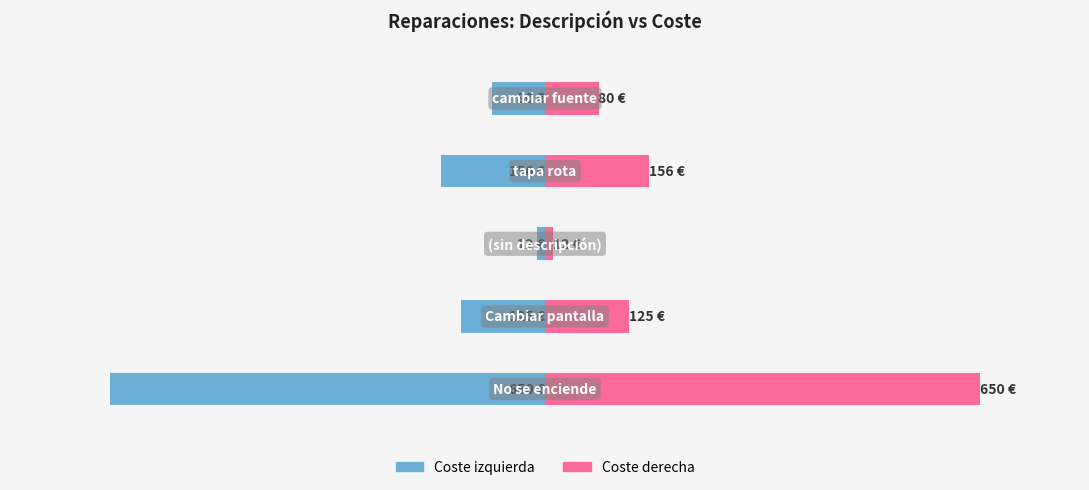

What is the minimum value for Coste (€)?

-650